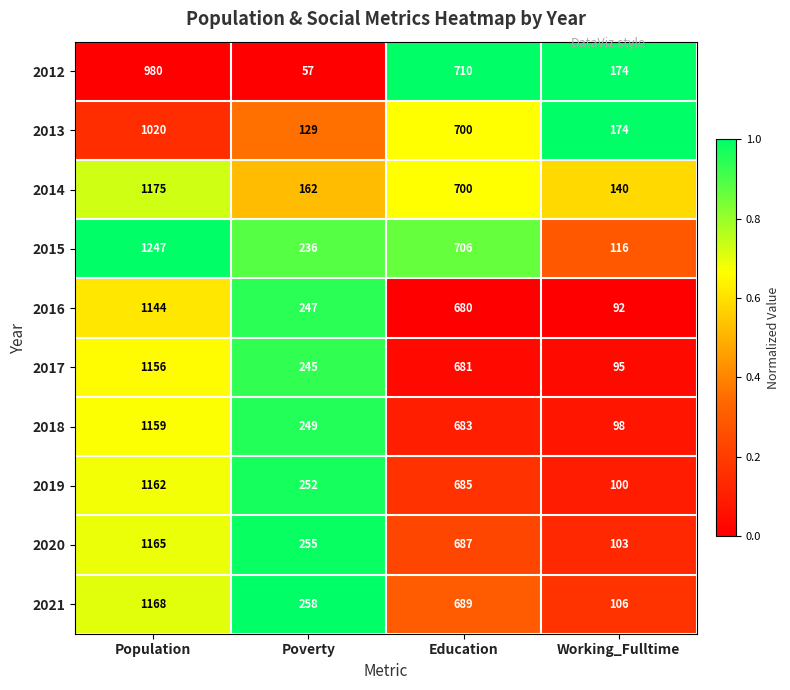

Which series has the widest spread of values?

2015